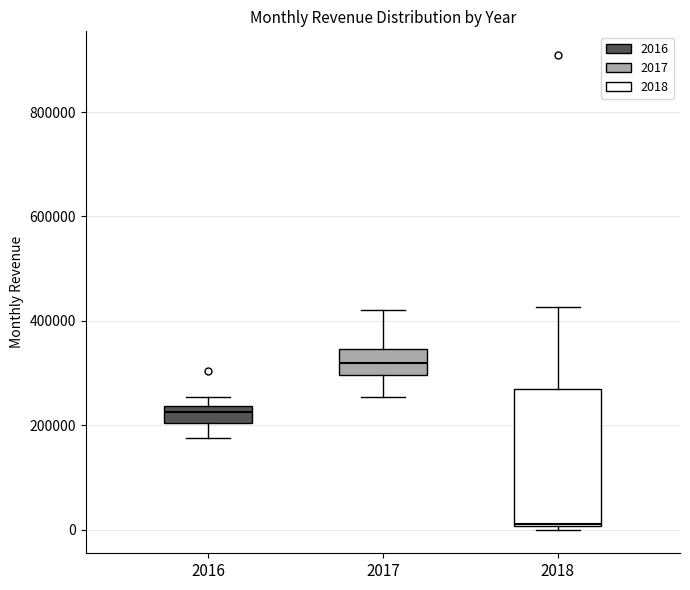

Reading left to right, transcribe this box plot: for each box, give where its median line is, the range the box spans, and where its two whiskers end, as read against the y-axis. The values are not printed on the chart, so give them approximately, as read against the axis.

2016: median 220000, box 200000 to 240000, whiskers 180000 to 260000
2017: median 320000, box 300000 to 340000, whiskers 260000 to 420000
2018: median 20000, box 0 to 260000, whiskers 0 (just below the box's lower edge) to 420000